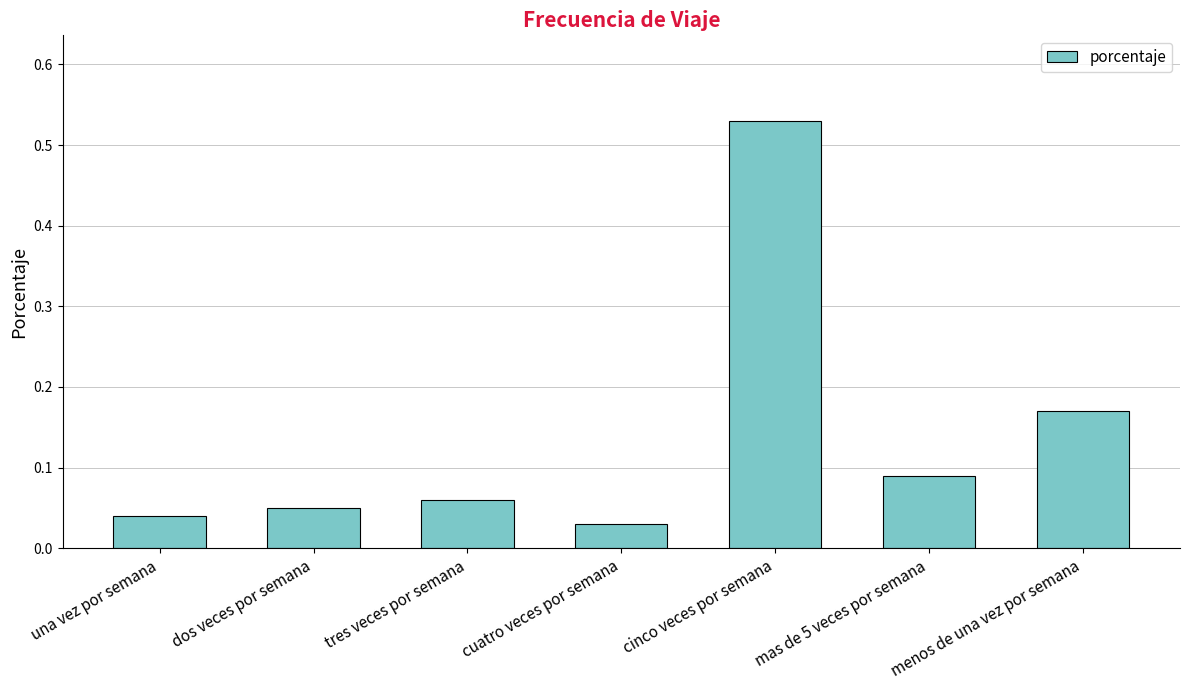

How many distinct data groups are displayed?

1